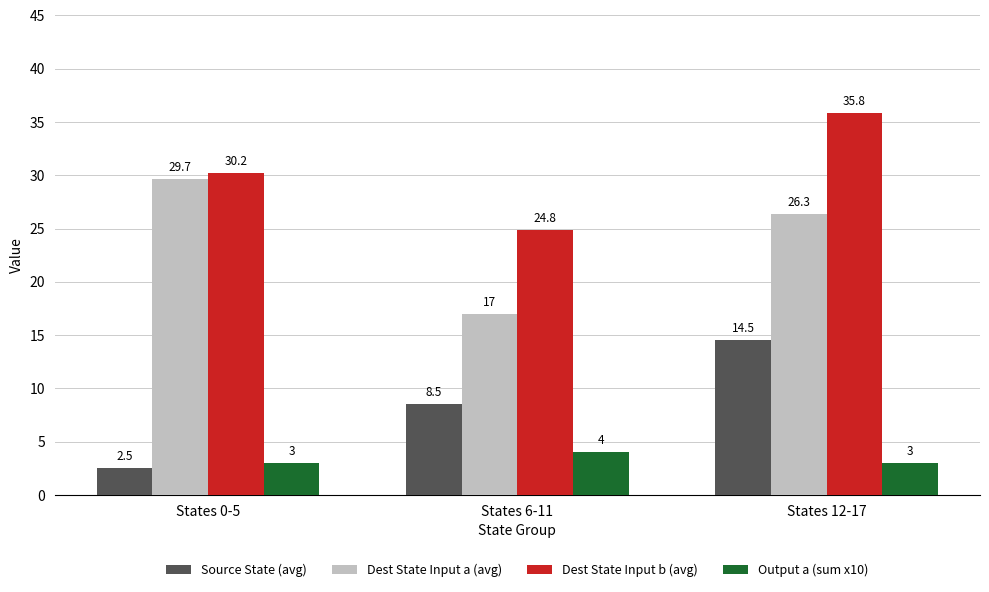

How many data points does each series have?

3